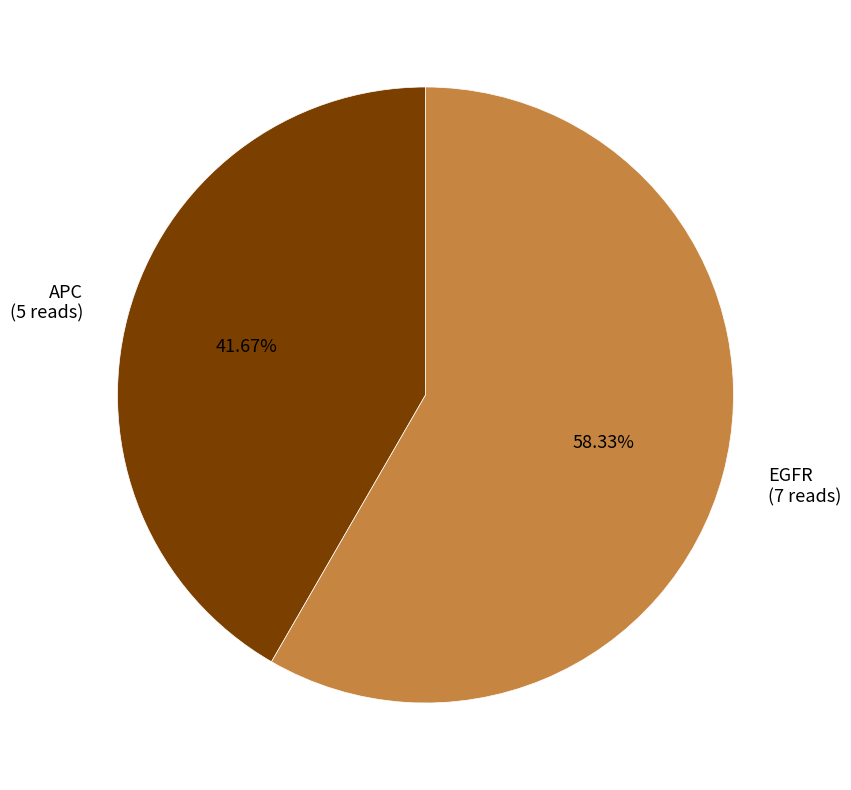

What percentage is the EGFR slice, to the nearest percent?

58%